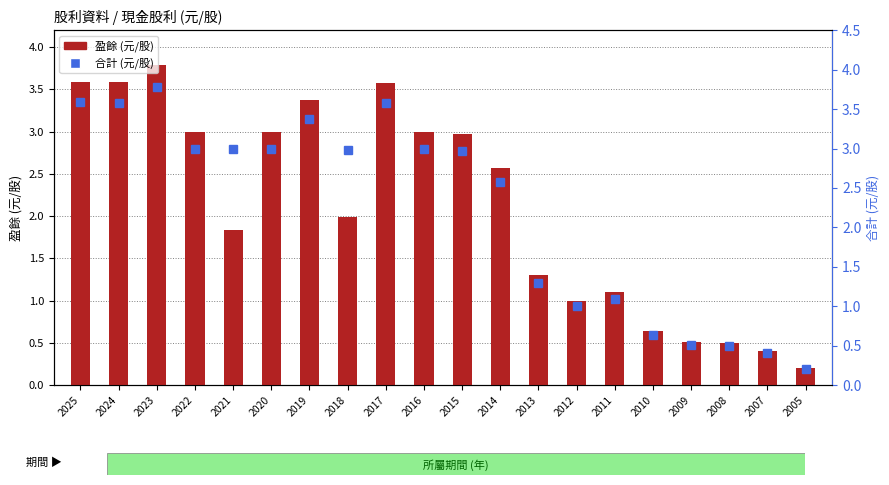

Is the value of 合計 (元/股) at 2021 greater than the value of 盈餘 (元/股) at 2010?

Yes